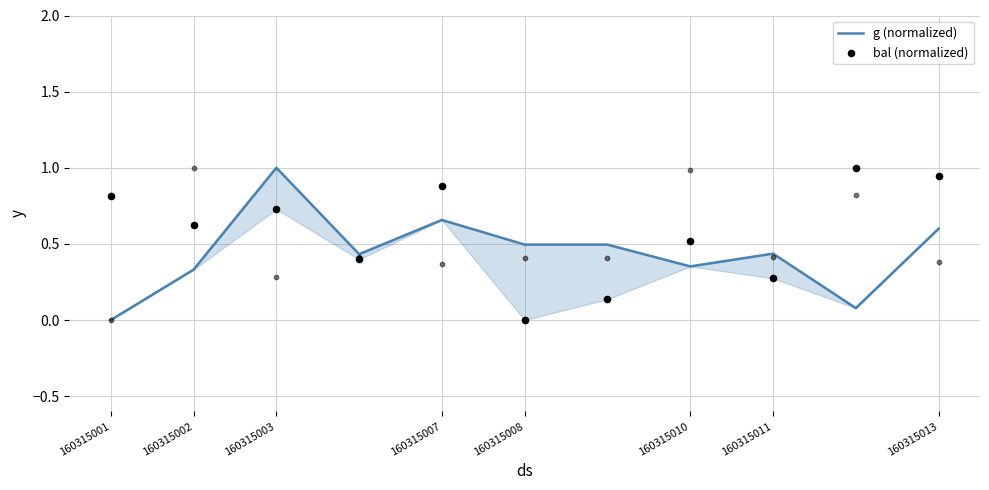

Is the value of bal (normalized) at 160315011 greater than the value of g (normalized) at 160315008?

No